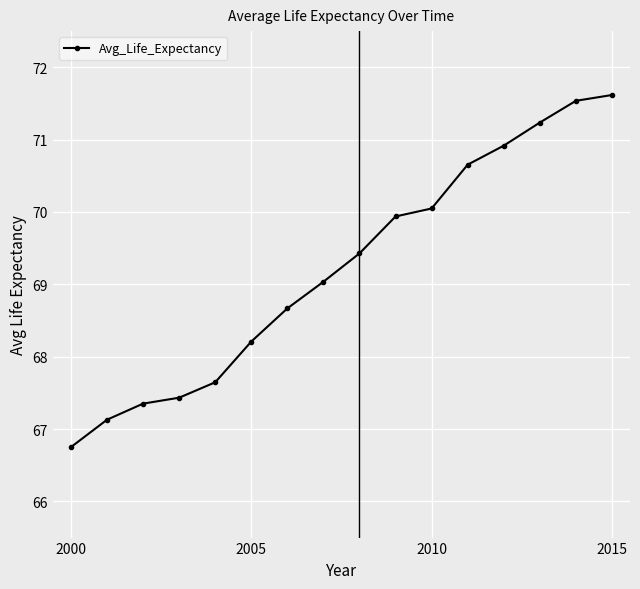

What is the sum of all values?

1107.6